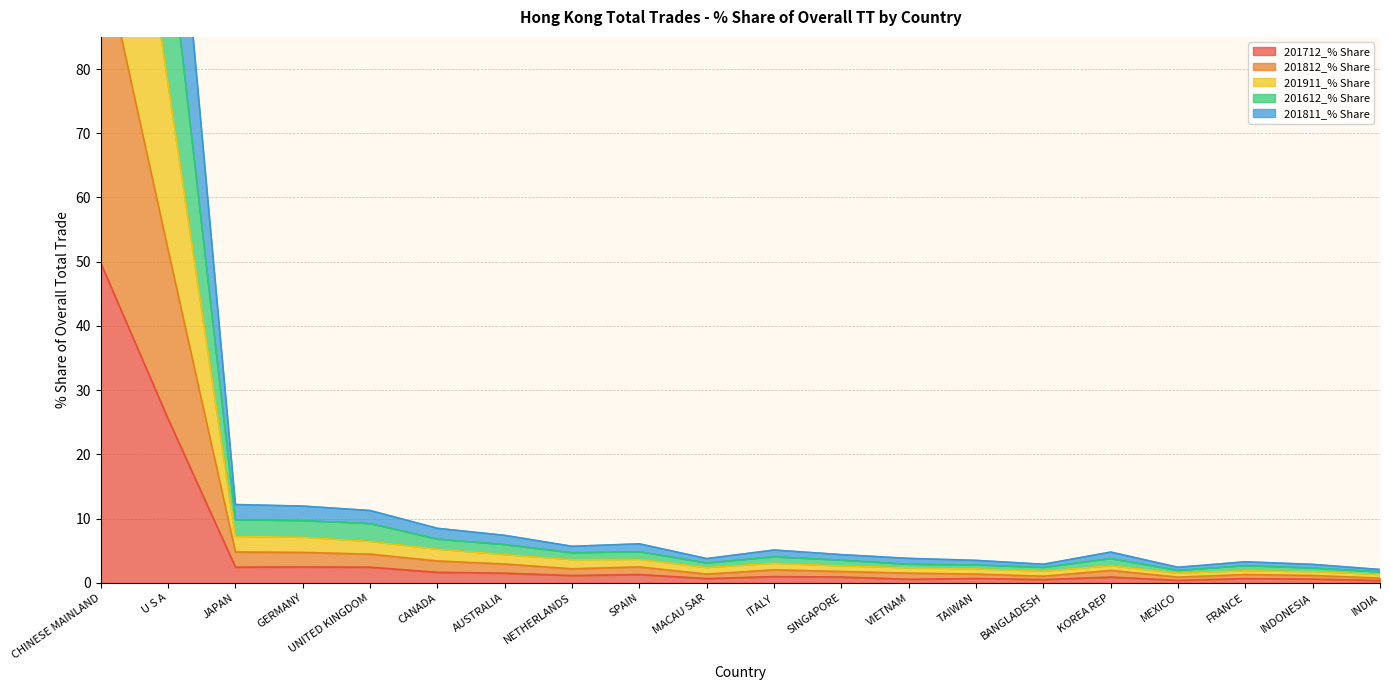

Which category has the highest value in the 201712_% Share series?

CHINESE MAINLAND